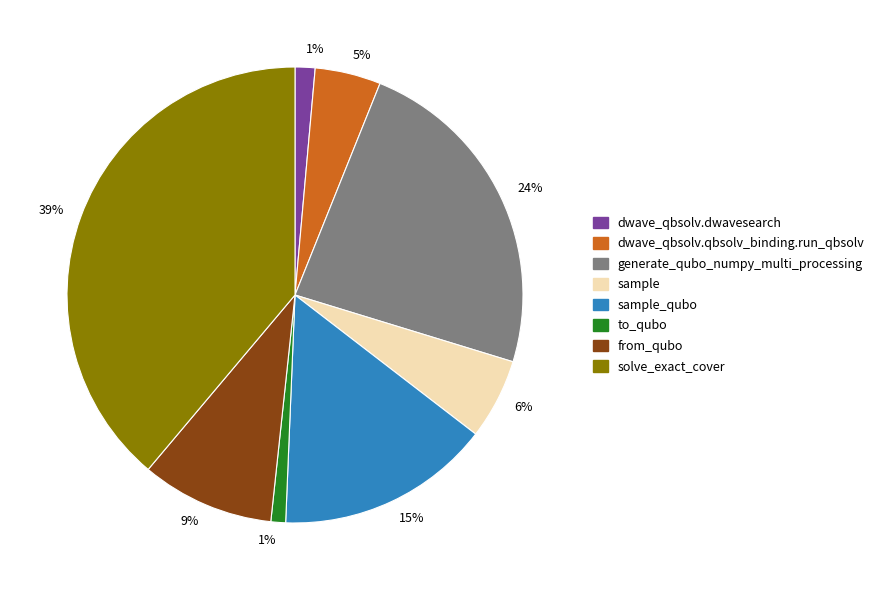

How many slices are in this pie chart?

8